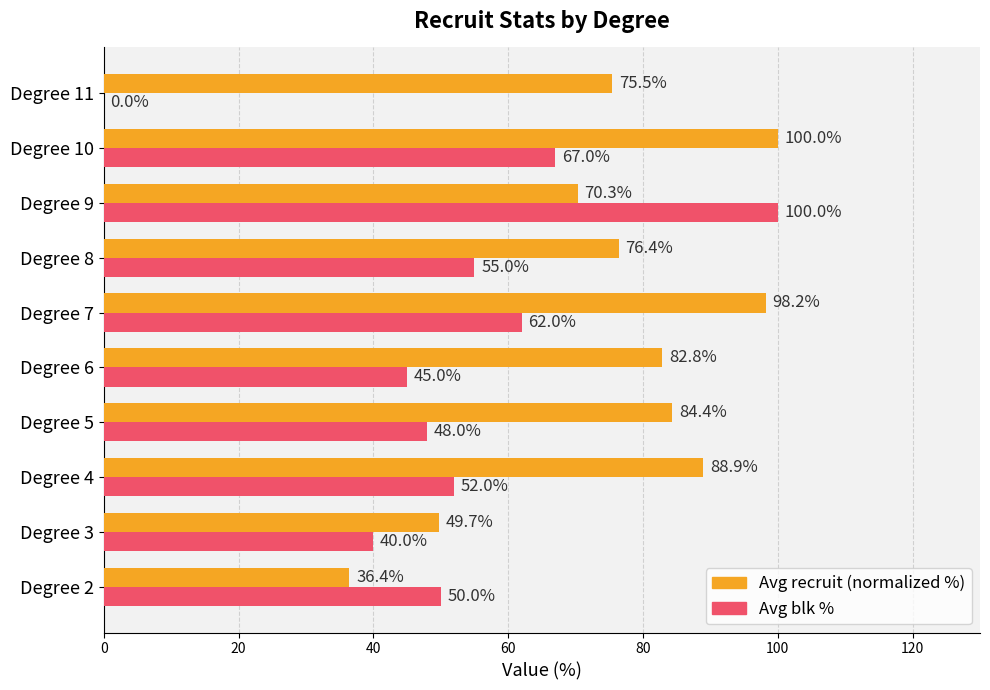

Between Degree 5 and Degree 9, which series saw the biggest shift?

Avg blk %